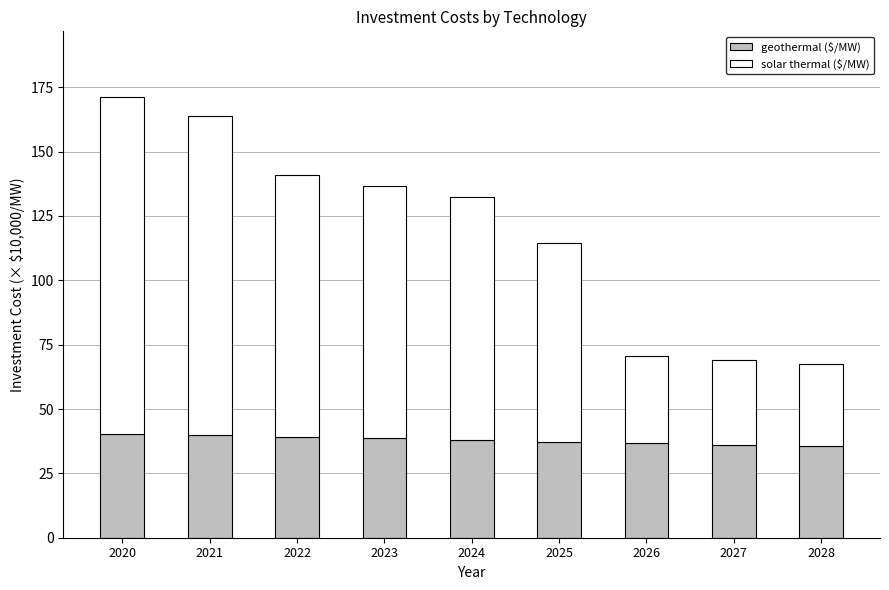

Are the bars grouped side by side (vs. stacked)?

No